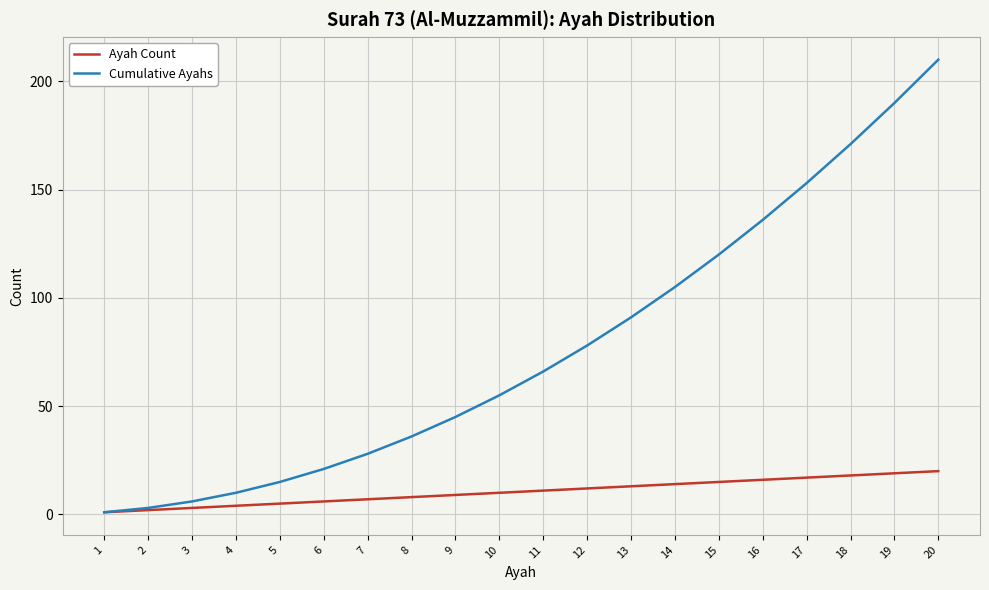

Which category has the highest value in the Cumulative Ayahs series?

20